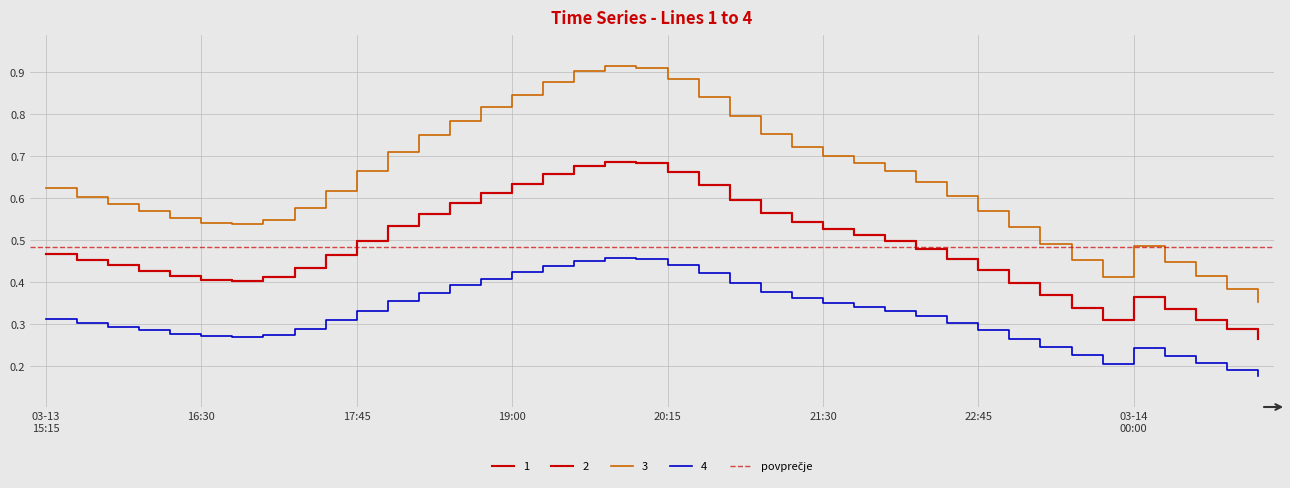

At which category does 1 reach its first local peak?

2019-03-13 19:45